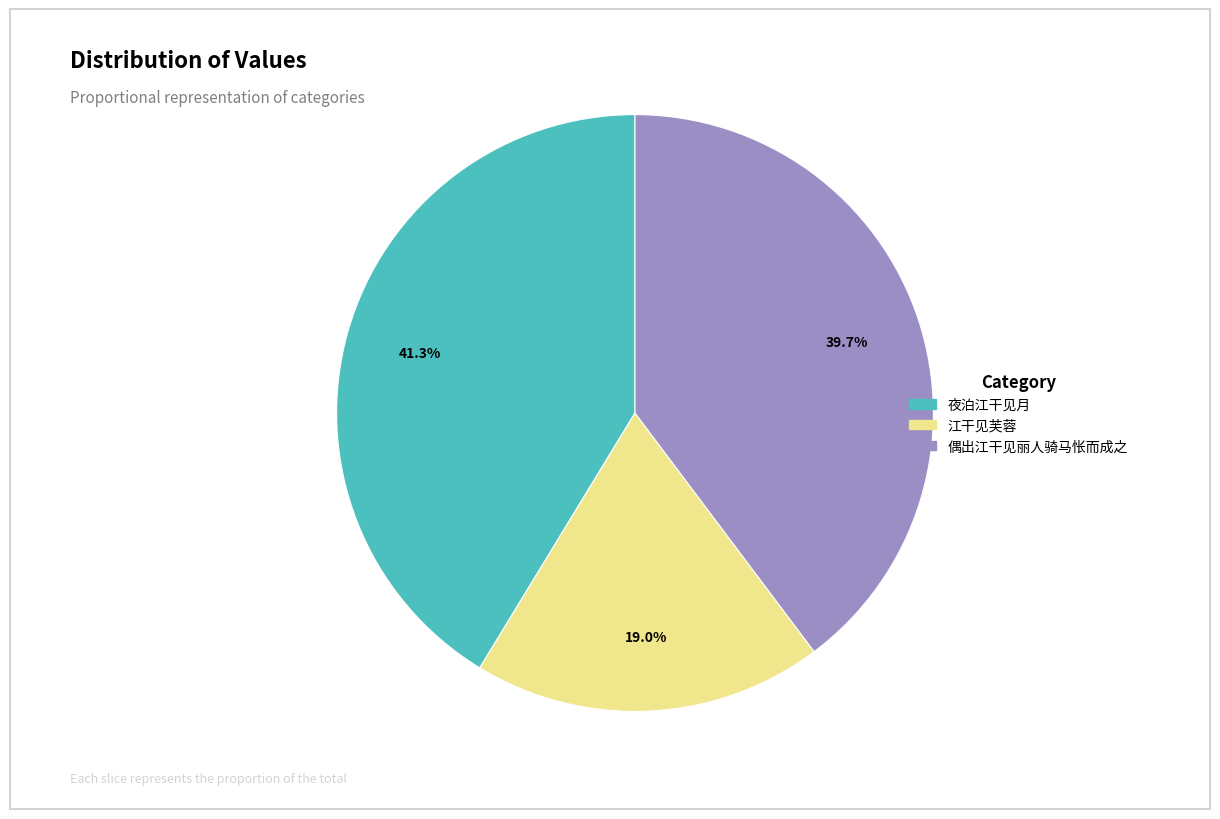

Which has a higher value, 江干见芙蓉 or 夜泊江干见月?

夜泊江干见月